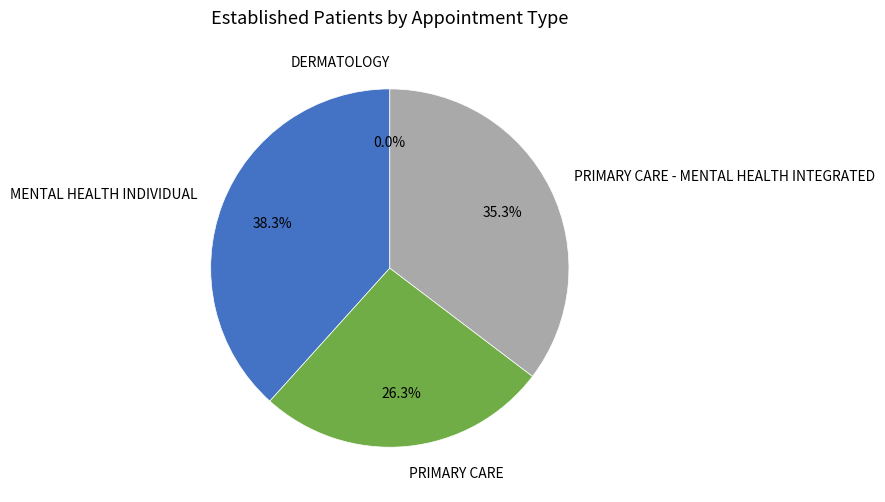

Rank the categories by value from lowest to highest.

DERMATOLOGY, PRIMARY CARE, PRIMARY CARE - MENTAL HEALTH INTEGRATED, MENTAL HEALTH INDIVIDUAL